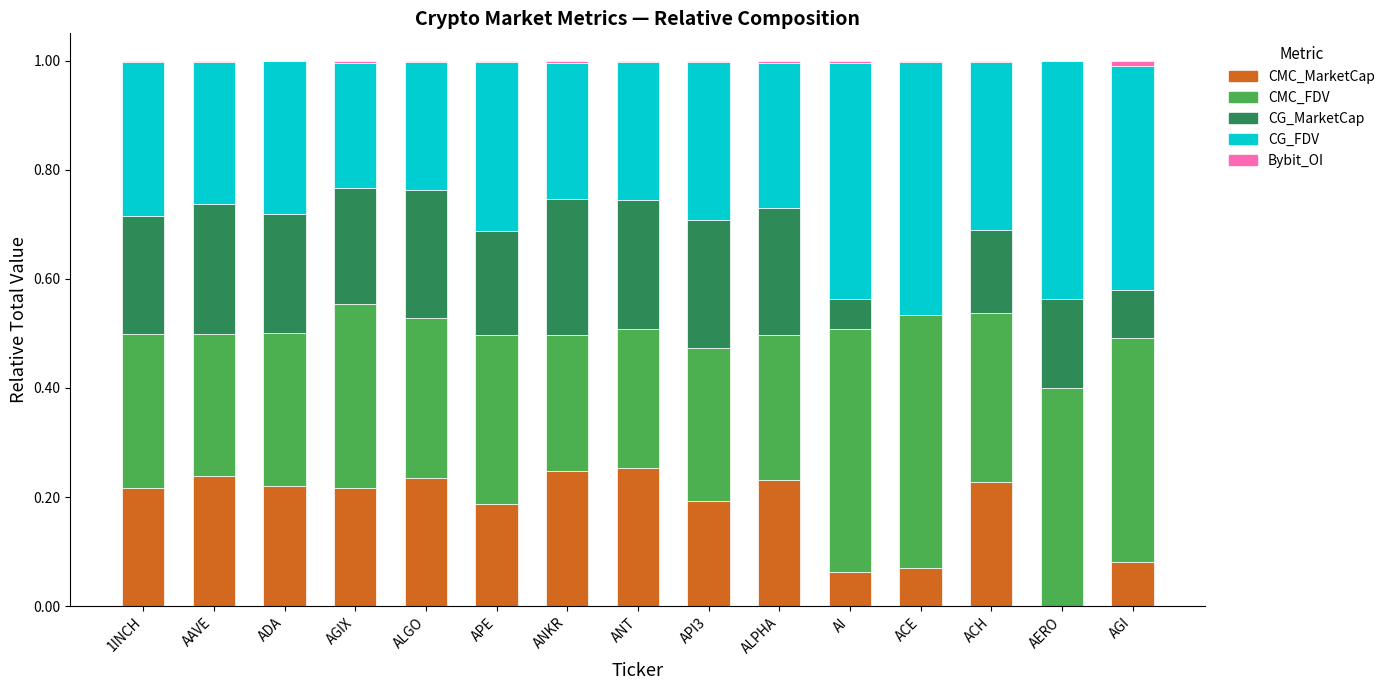

What is the sum of all CG_MarketCap values?

2.7